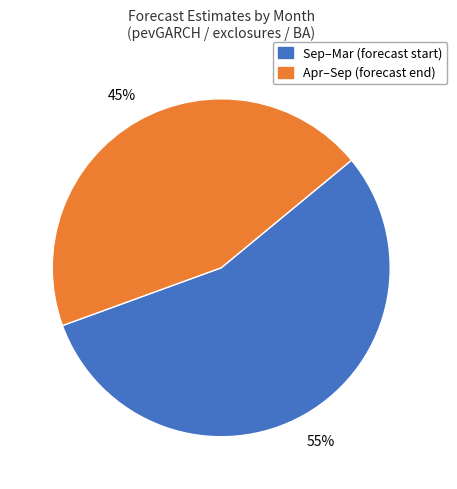

To the nearest percent, what is the average slice percentage?

50%